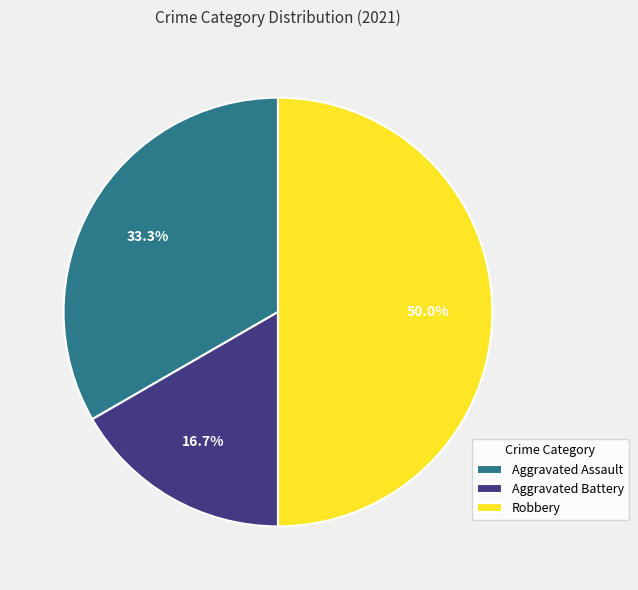

Count the number of slices in the pie.

3